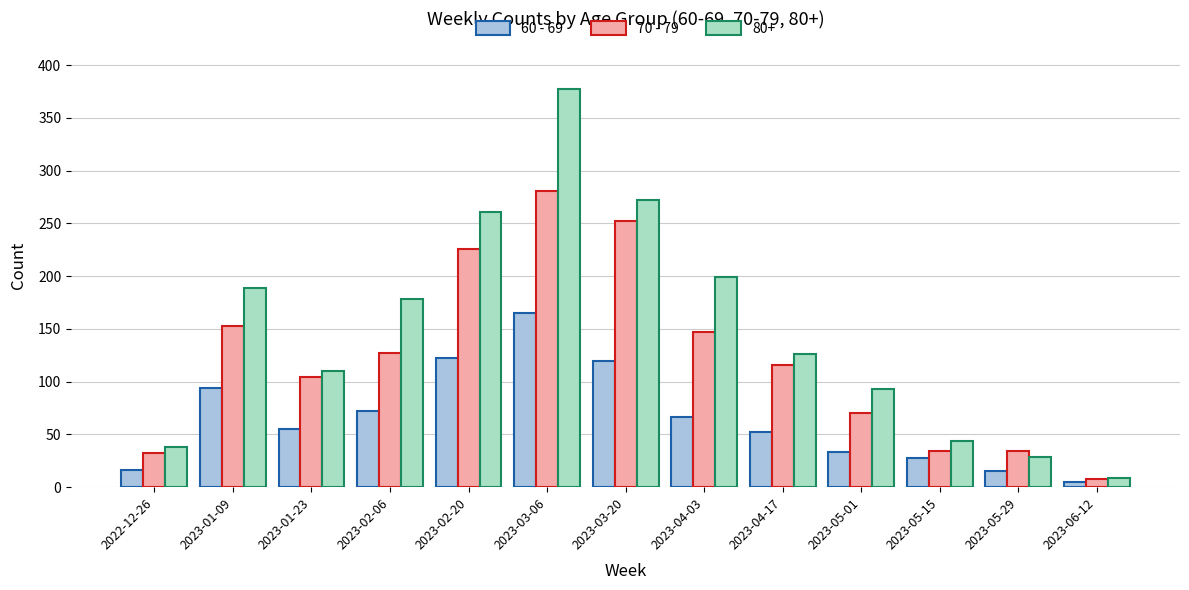

What is the difference between the second highest and minimum values in the 60 - 69 series?

117